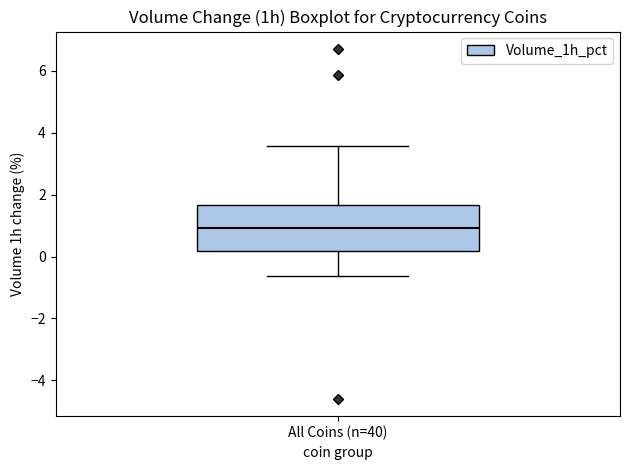

Where does the lower whisker of the box for All Coins (n=40) end on the y-axis? The values are not printed on the chart, so give them approximately, as read against the axis.

-0.6